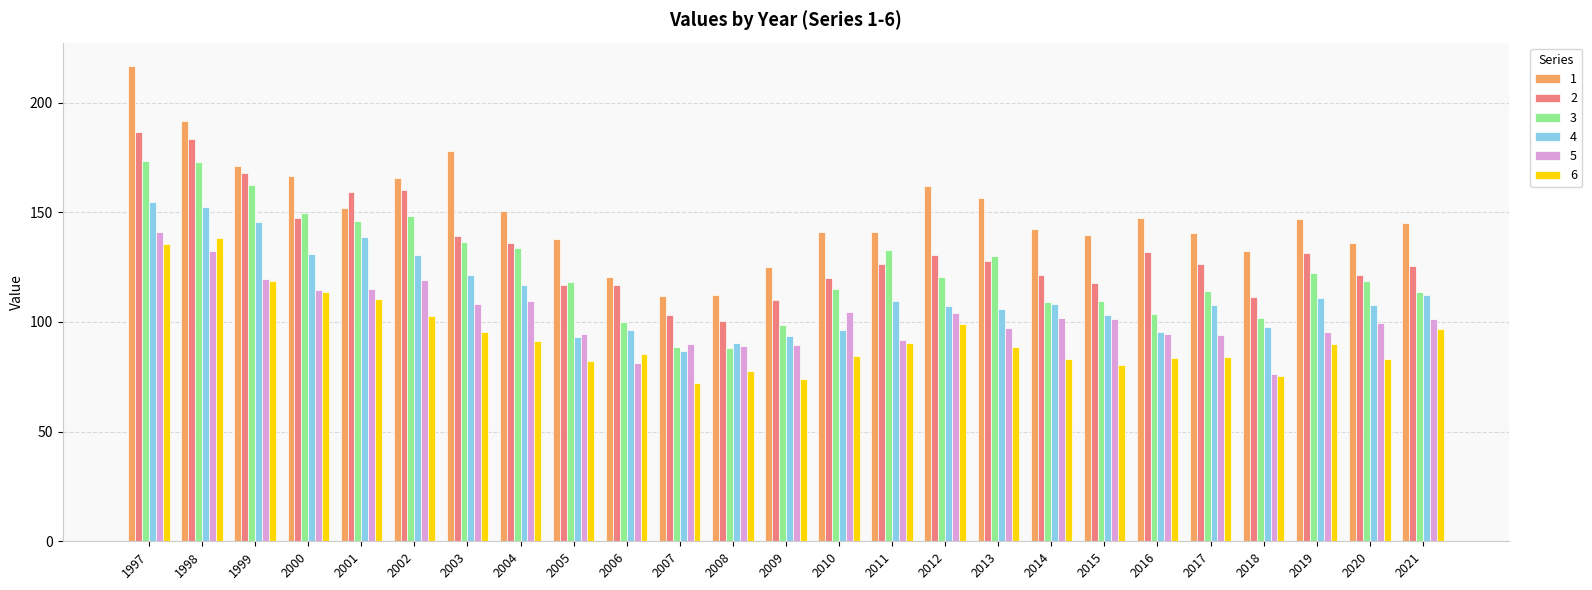

Where is 6 nearest to the value 105?

2002